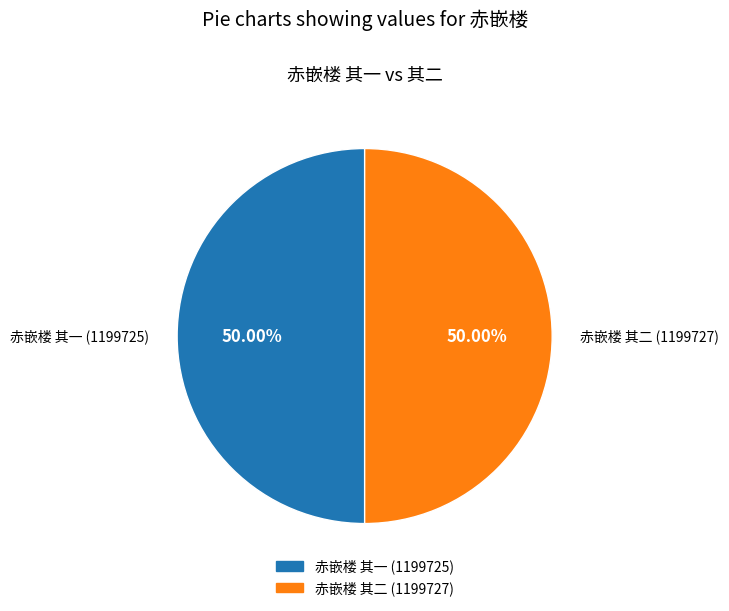

Do 赤嵌楼 其一 and 赤嵌楼 其二 together represent more than half of the pie?

Yes